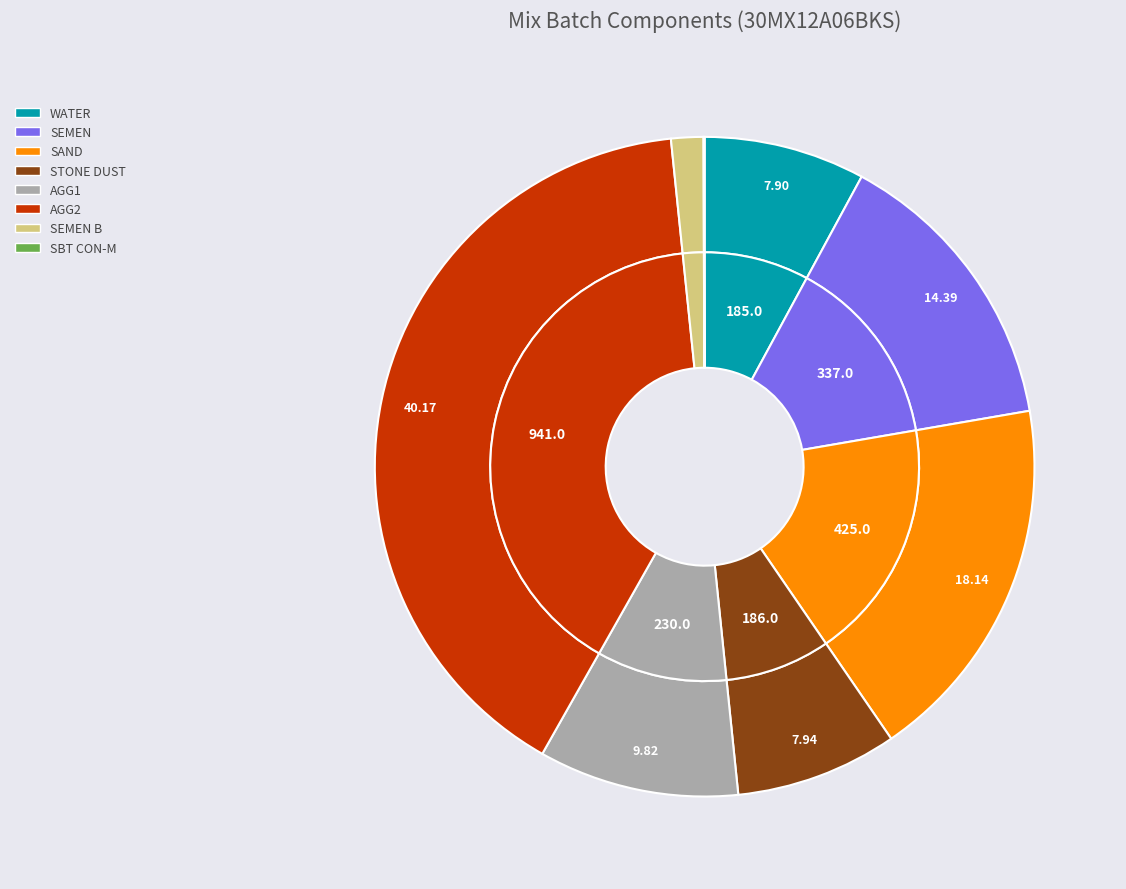

Combined, do SEMEN B and SEMEN account for over 50%?

No